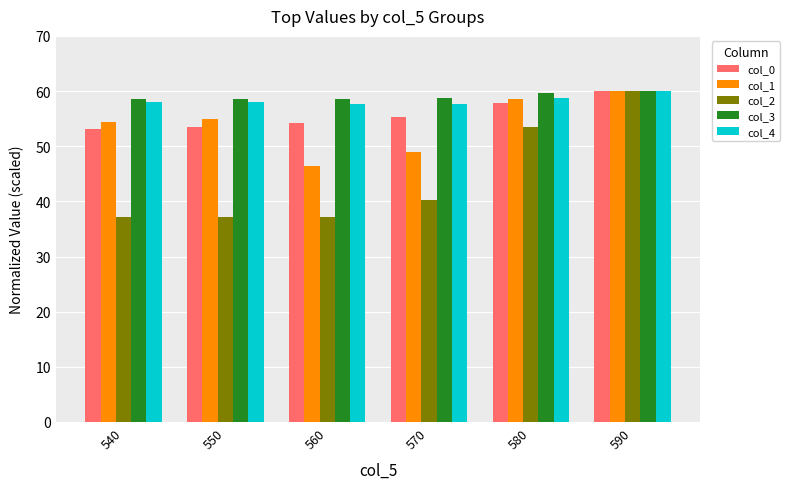

What are all the series names shown in the legend?

col_0, col_1, col_2, col_3, col_4